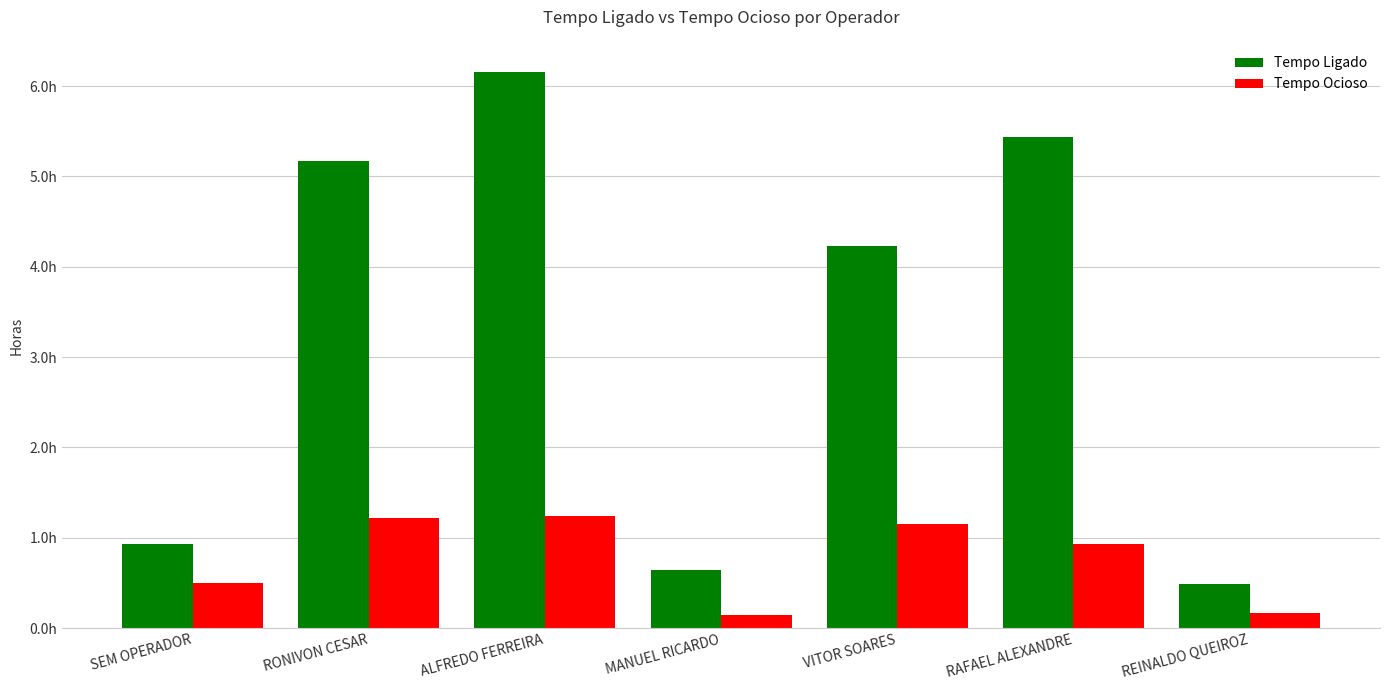

Which has a higher value, REINALDO QUEIROZ or RAFAEL ALEXANDRE?

RAFAEL ALEXANDRE